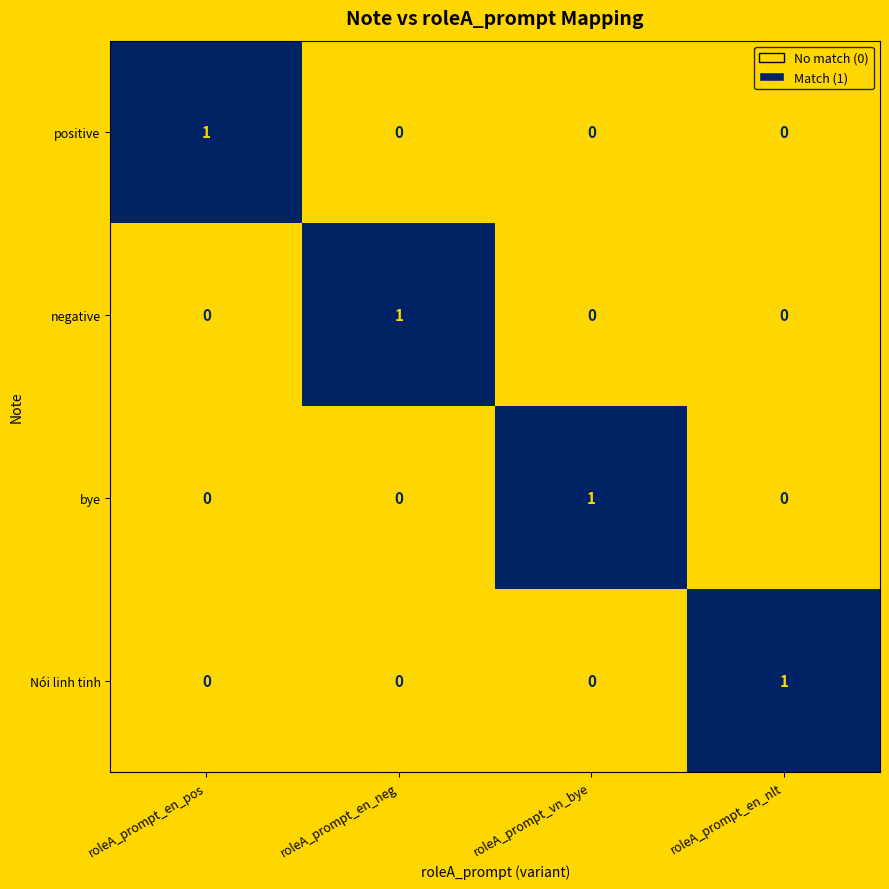

Reading left to right, what are all the values shown in this chart?

positive: roleA_prompt_en_pos=1	roleA_prompt_en_neg=0	roleA_prompt_vn_bye=0	roleA_prompt_en_nlt=0
negative: roleA_prompt_en_pos=0	roleA_prompt_en_neg=1	roleA_prompt_vn_bye=0	roleA_prompt_en_nlt=0
bye: roleA_prompt_en_pos=0	roleA_prompt_en_neg=0	roleA_prompt_vn_bye=1	roleA_prompt_en_nlt=0
Nói linh tinh: roleA_prompt_en_pos=0	roleA_prompt_en_neg=0	roleA_prompt_vn_bye=0	roleA_prompt_en_nlt=1